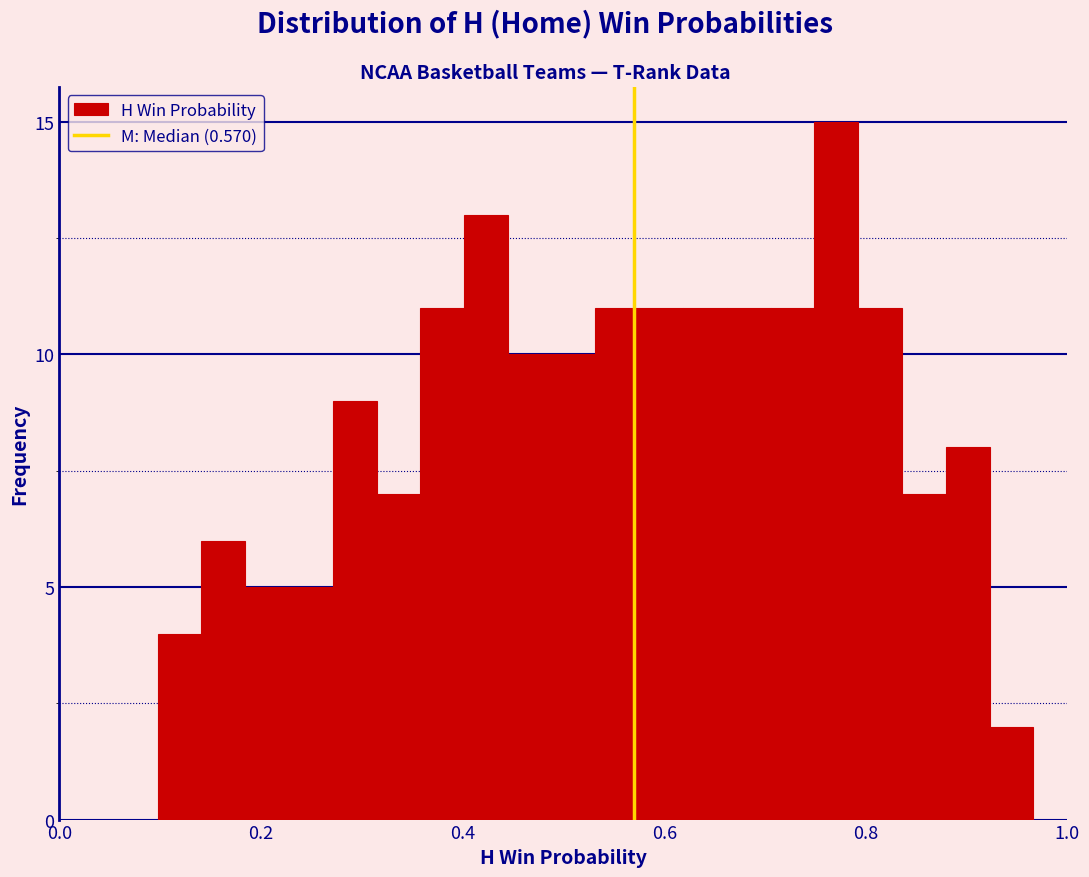

Around what value on the x-axis is the tallest bar? Give the approximate position of its centre, as read against the axis.

0.78